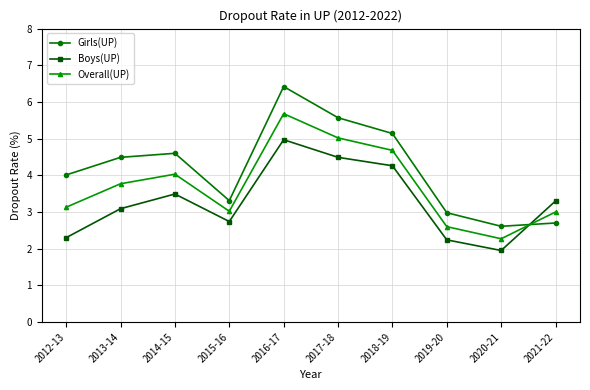

Count the number of categories in the chart.

10